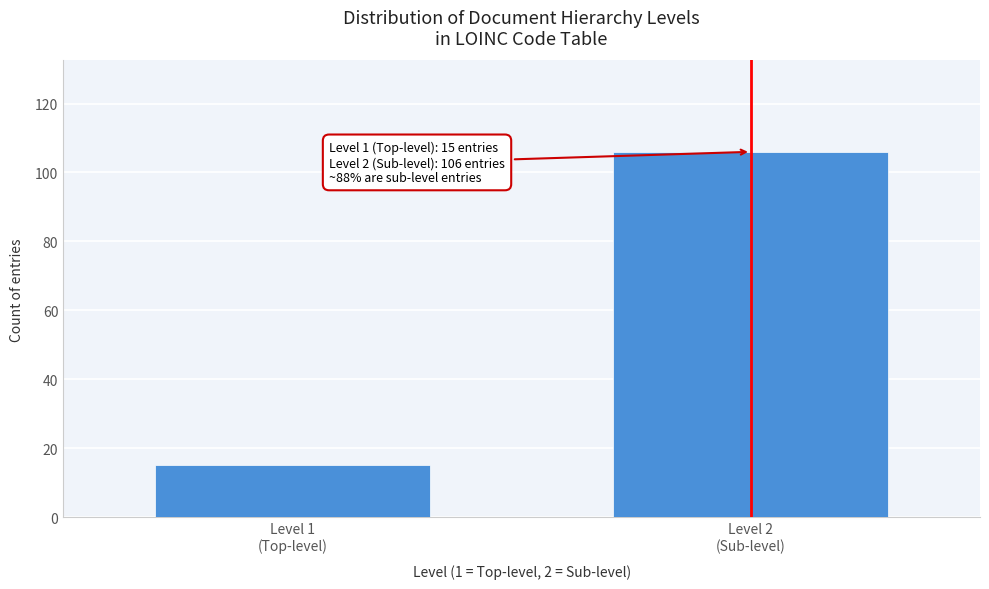

Reading left to right, extract all data points from this chart.

15	106